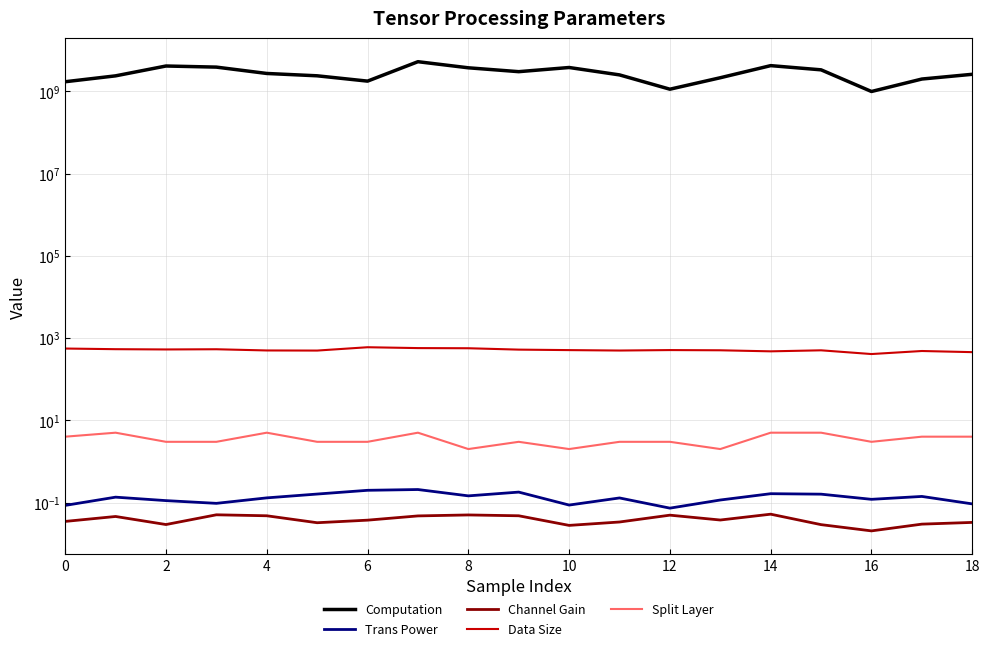

Does the chart display data point markers on the line(s)?

No